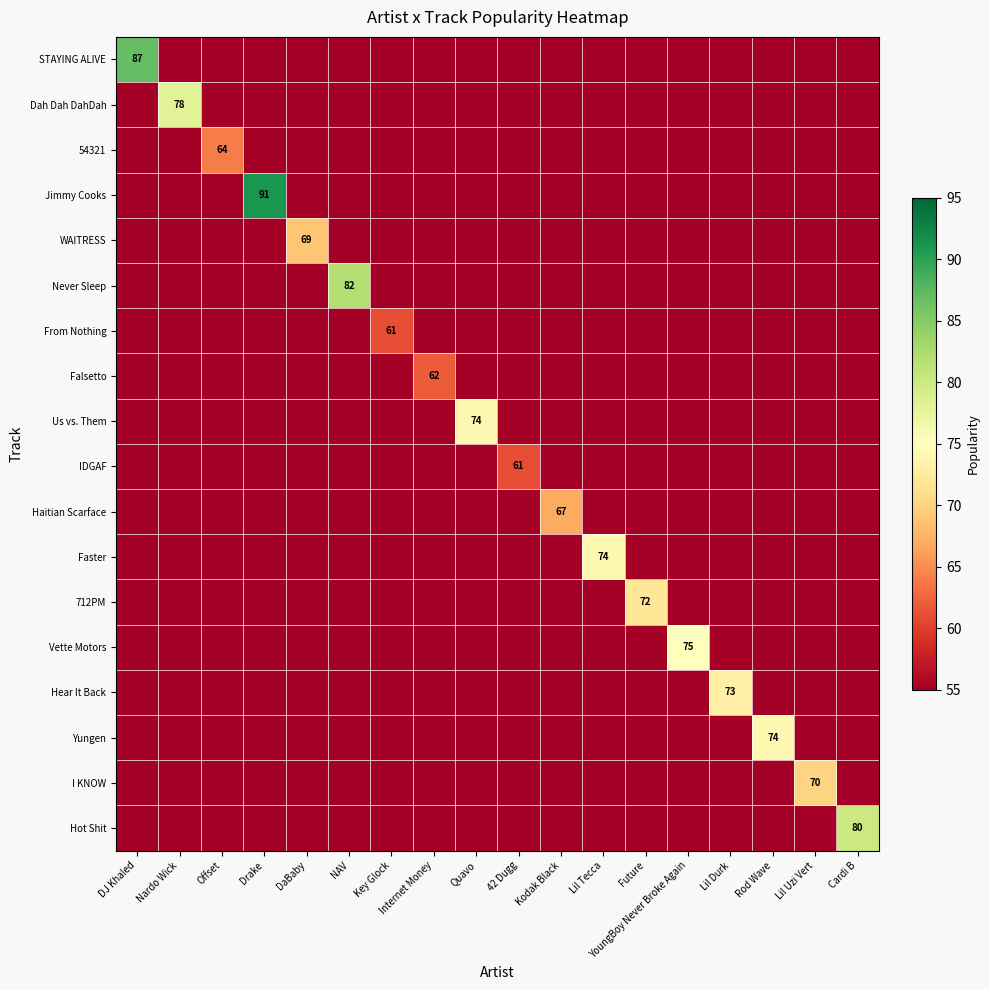

Is it true that Yungen equals 74 at Rod Wave?

True